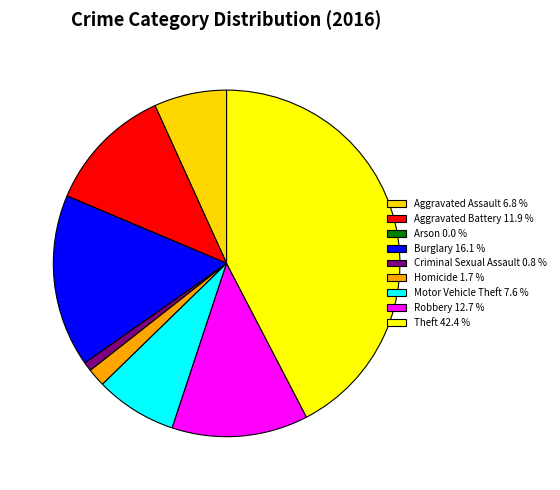

Is there a majority slice in this chart?

No